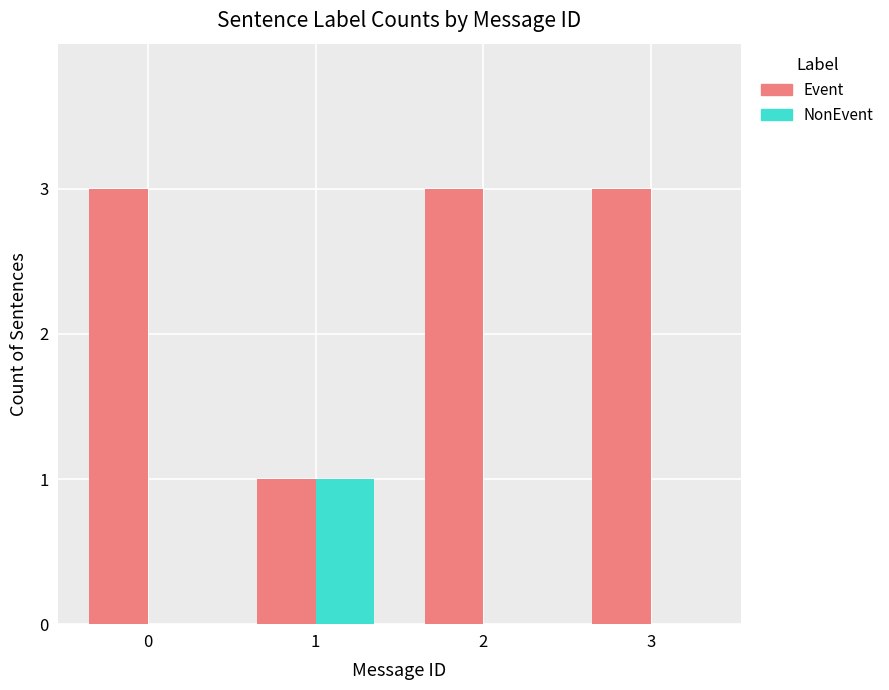

Which series changed the most between 1 and 3?

Event